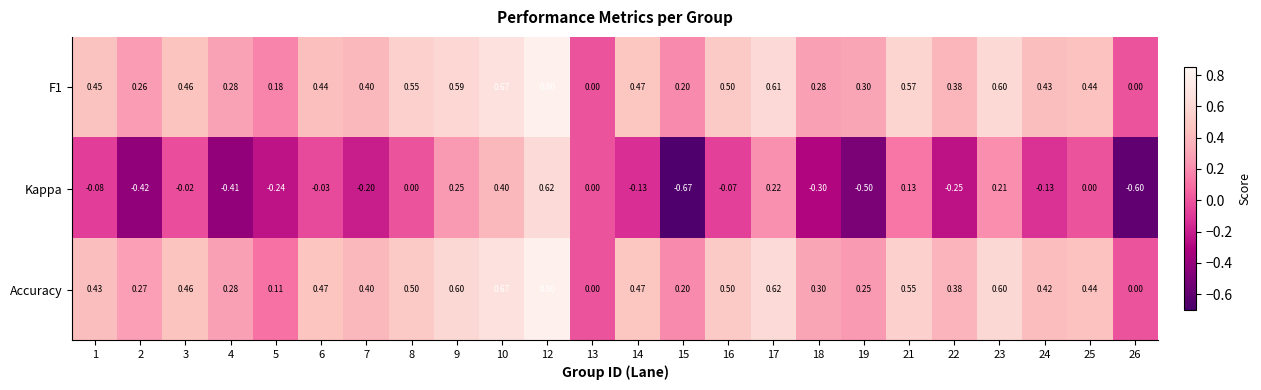

Which series has the widest spread of values?

Kappa